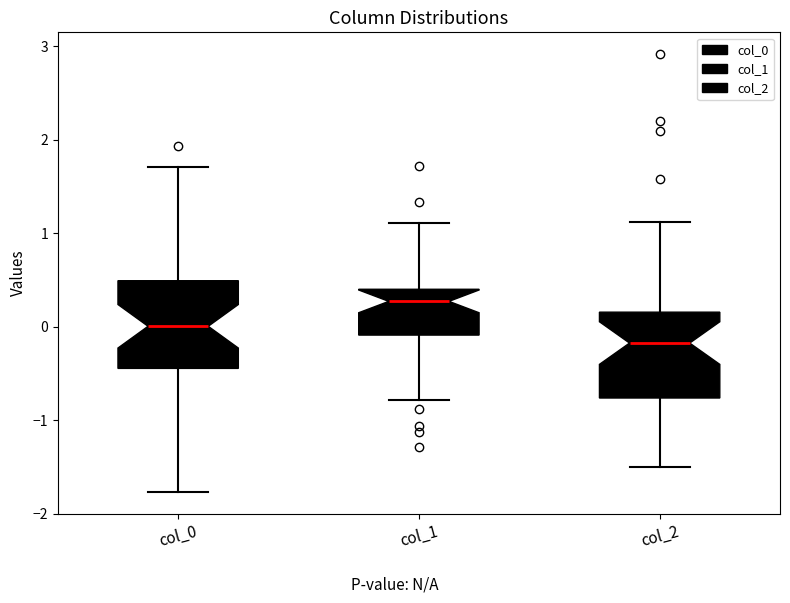

Reading left to right, transcribe this box plot: for each box, give where its median line is, the range the box spans, and where its two whiskers end, as read against the y-axis. The values are not printed on the chart, so give them approximately, as read against the axis.

col_0: median 0.0, box -0.4 to 0.5, whiskers -1.8 to 1.7
col_1: median 0.3, box -0.1 to 0.4, whiskers -0.8 to 1.1
col_2: median -0.2, box -0.8 to 0.2, whiskers -1.5 to 1.1